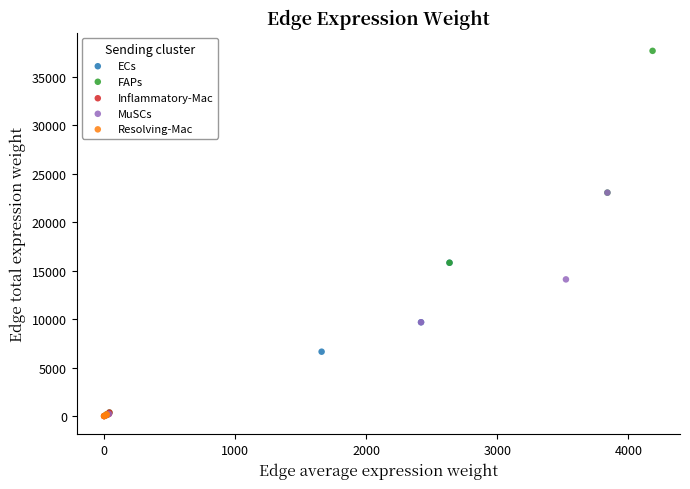

Which series has the largest Y range (max minus min)?

FAPs